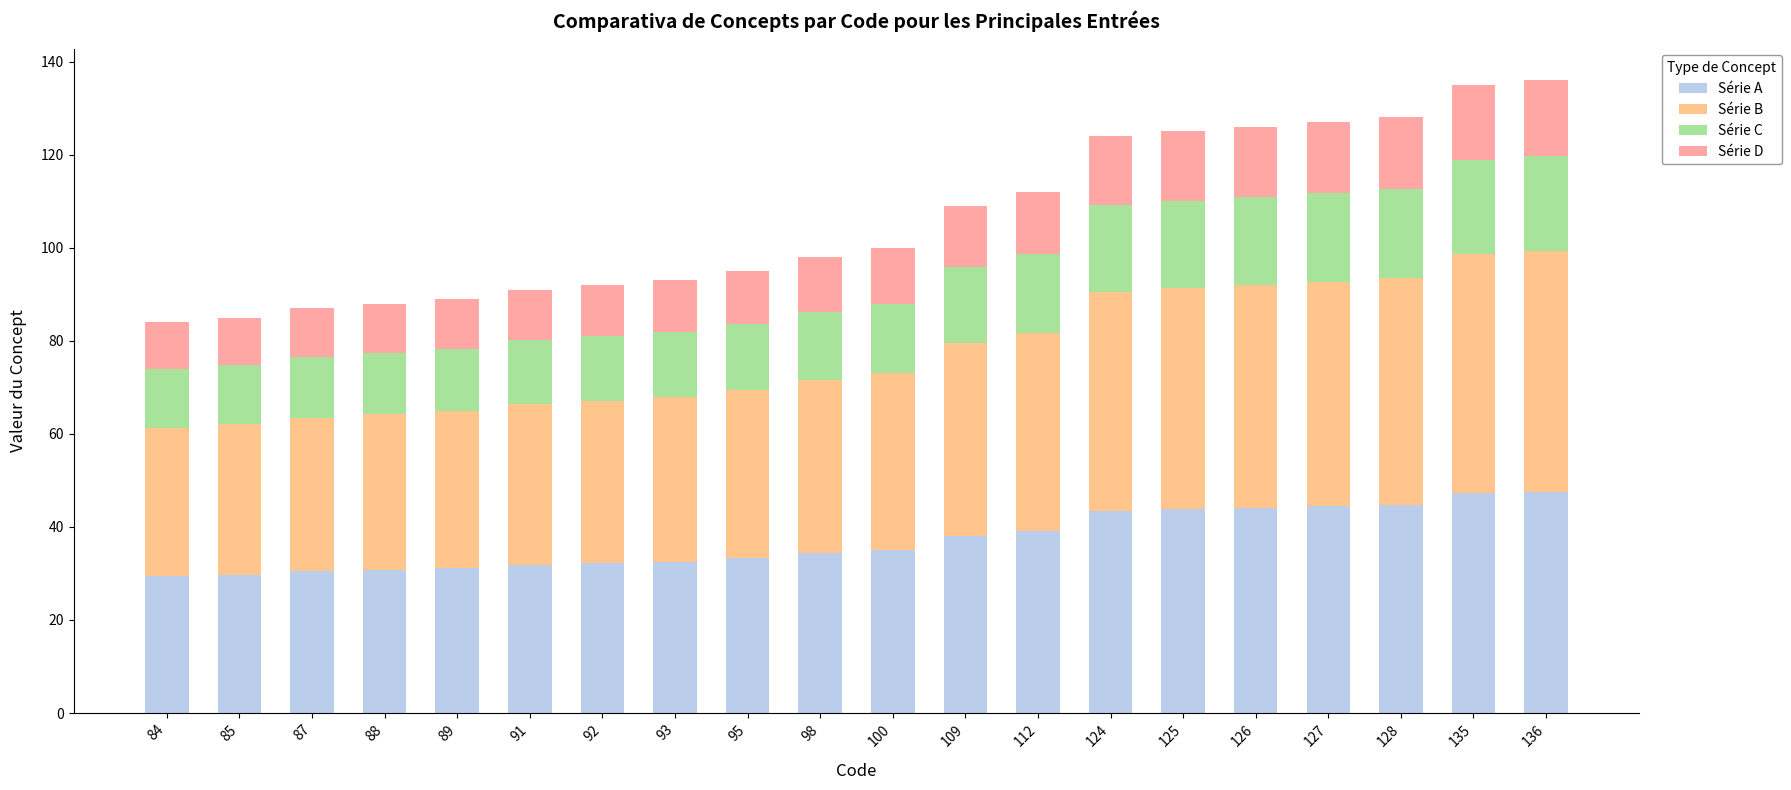

What is the lowest value of the Série A series?

29.4